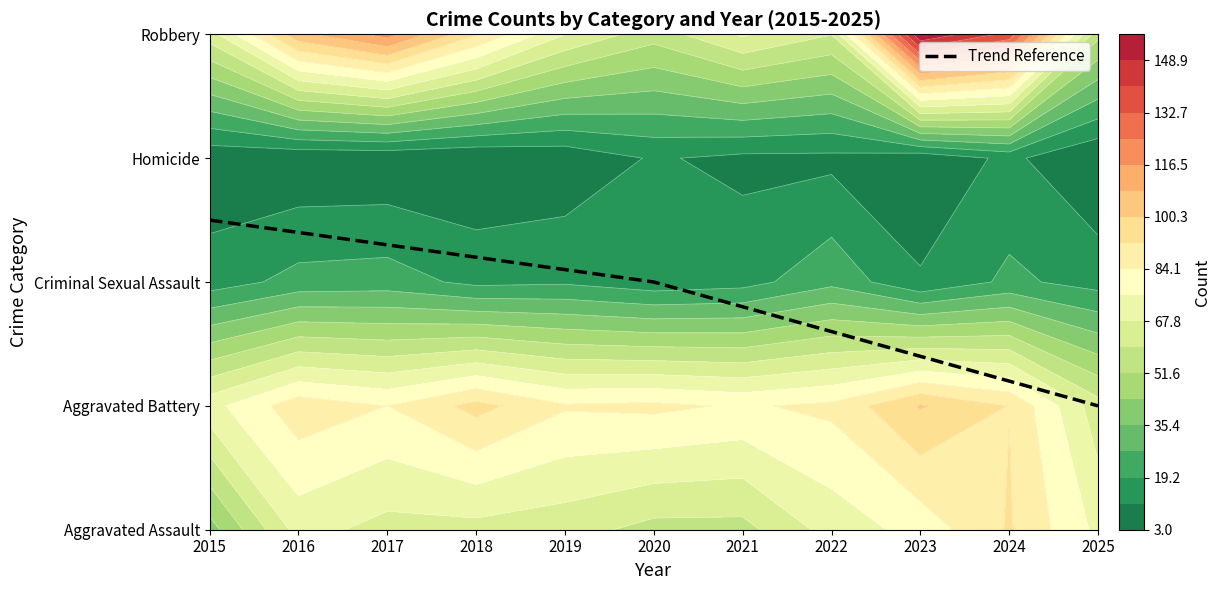

List the labels in order of value, largest first.

2015, 2016, 2017, 2018, 2019, 2020, 2021, 2022, 2023, 2024, 2025